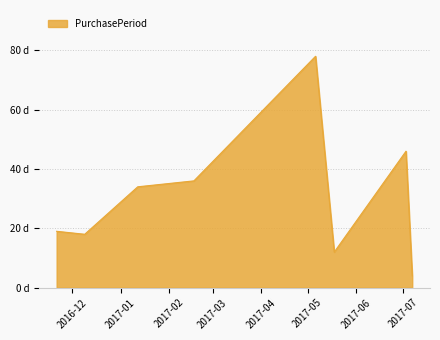

What is the sum of all values?

247